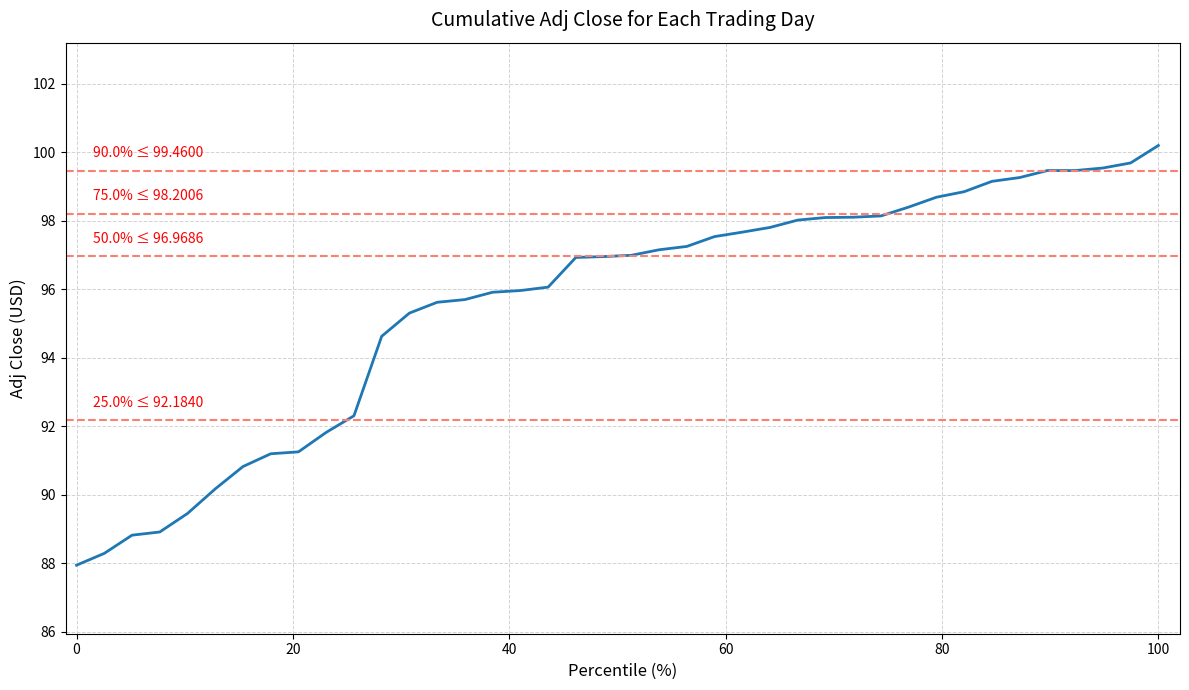

What is the smallest value displayed?

87.9